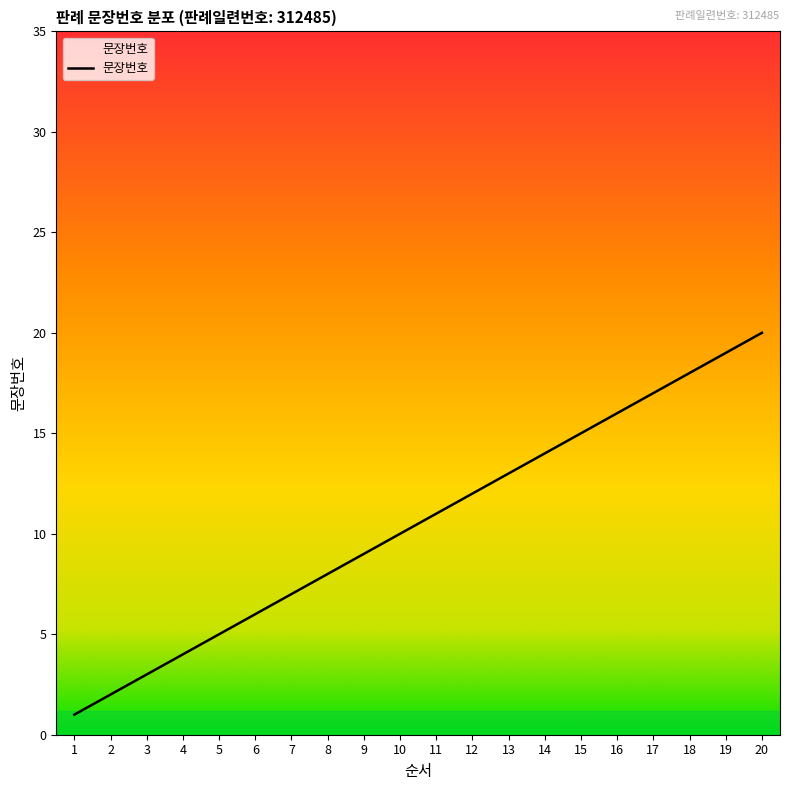

Is it true that the value at 4 is 4?

True